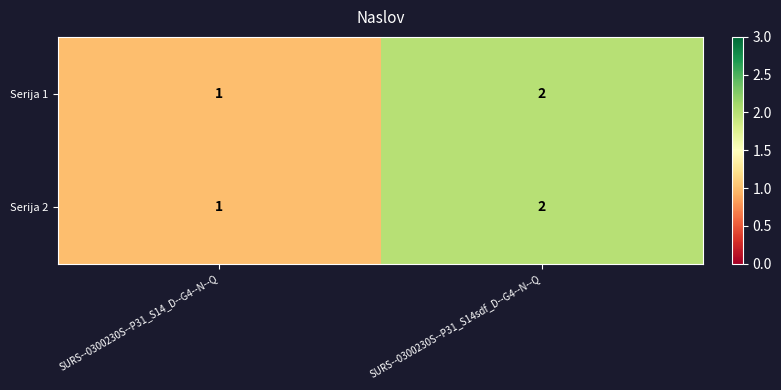

Count the number of data series in this chart.

2